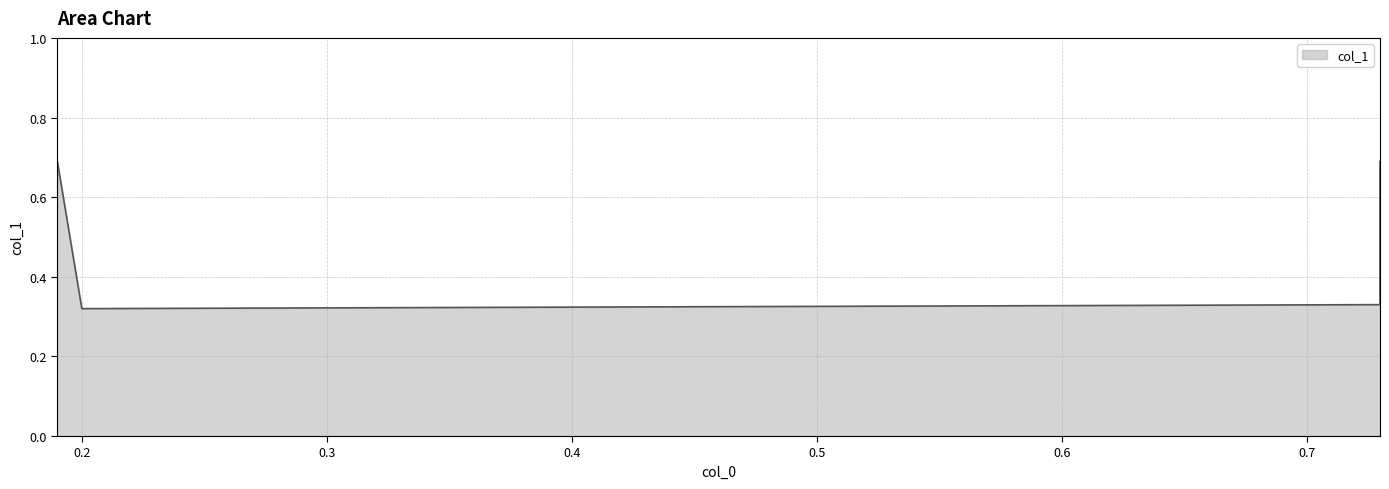

Between 0.73 and 0.2, which is larger?

0.73